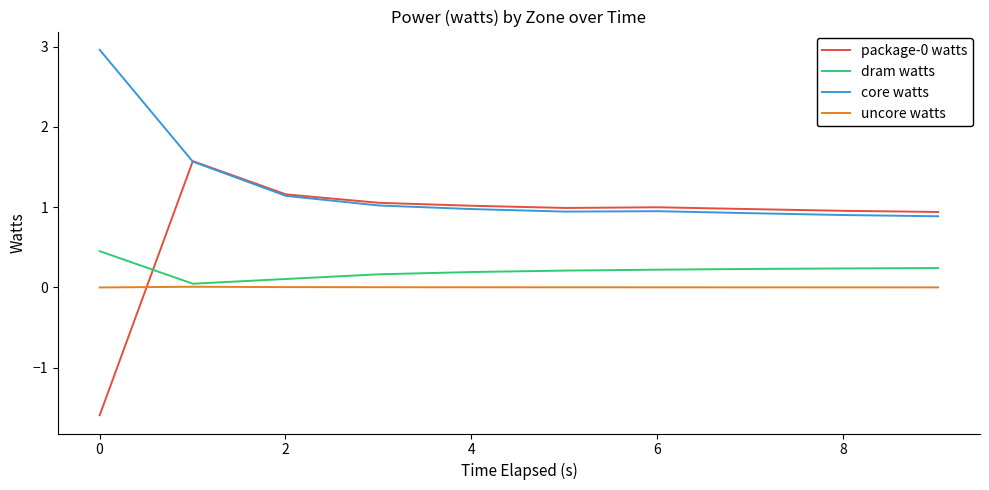

What is the maximum value shown in the chart?

3.0